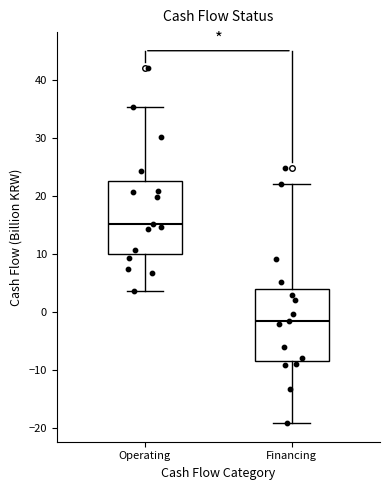

Reading left to right, read every box against the y-axis: the position of its median line, the range the box covers, and the ends of its whiskers. The values are not printed on the chart, so give them approximately, as read against the axis.

Operating: median 15, box 10 to 23, whiskers 4 to 35
Financing: median -2, box -8 to 4, whiskers -19 to 22